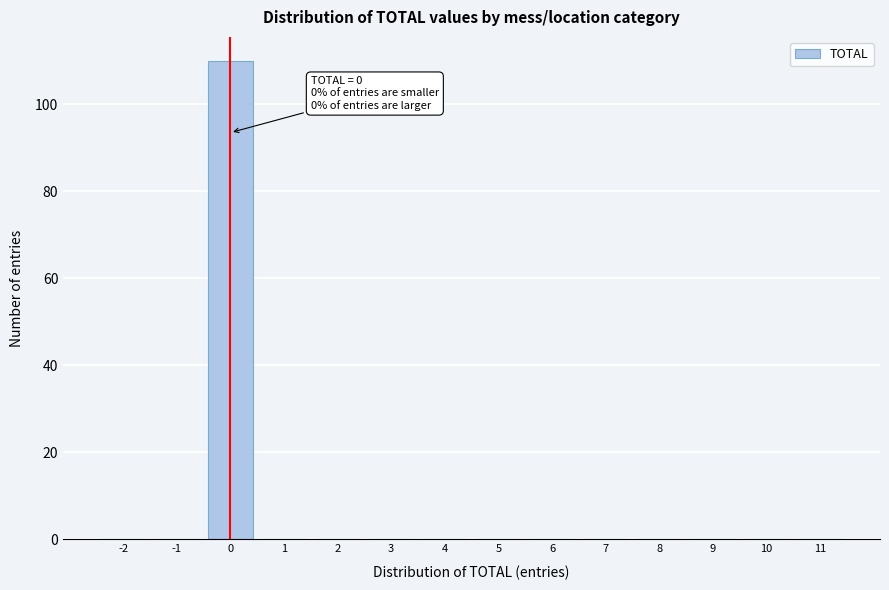

Over which range of the x-axis is the bar tallest?

-0.5 to 0.5